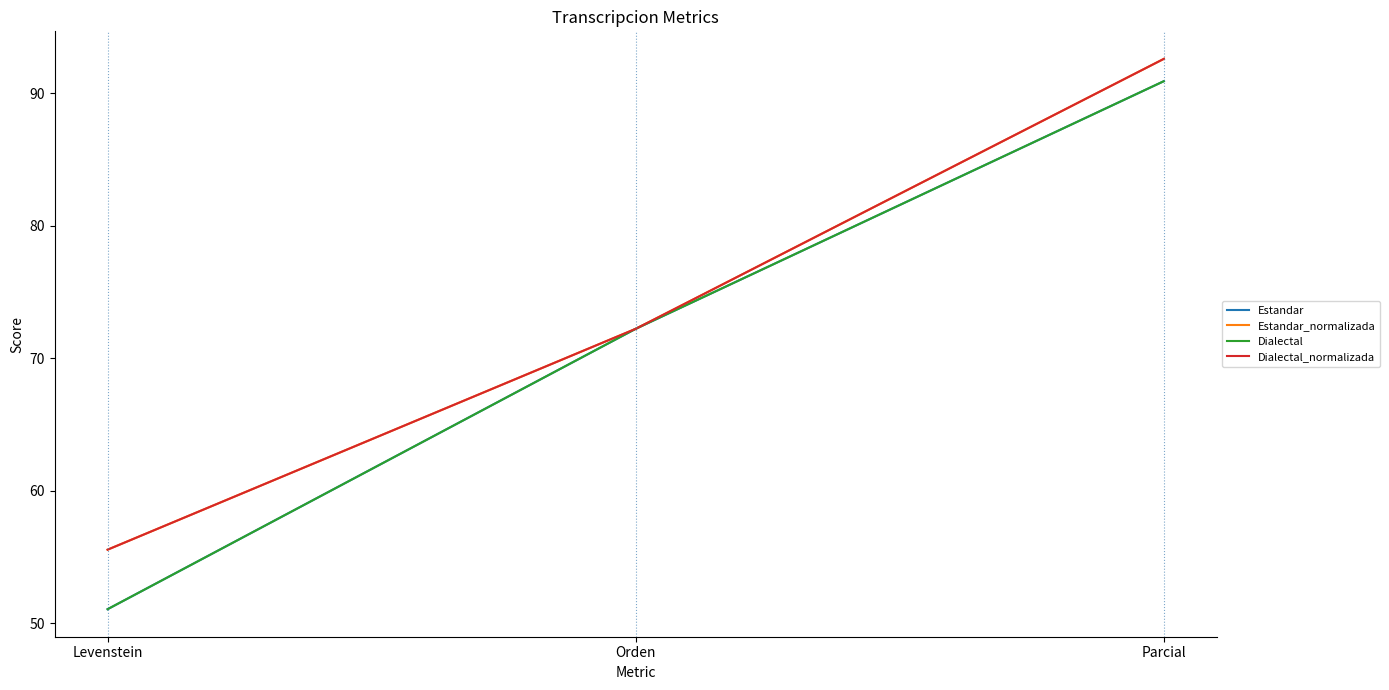

Is it true that Estandar equals 51.1 at Levenstein?

True